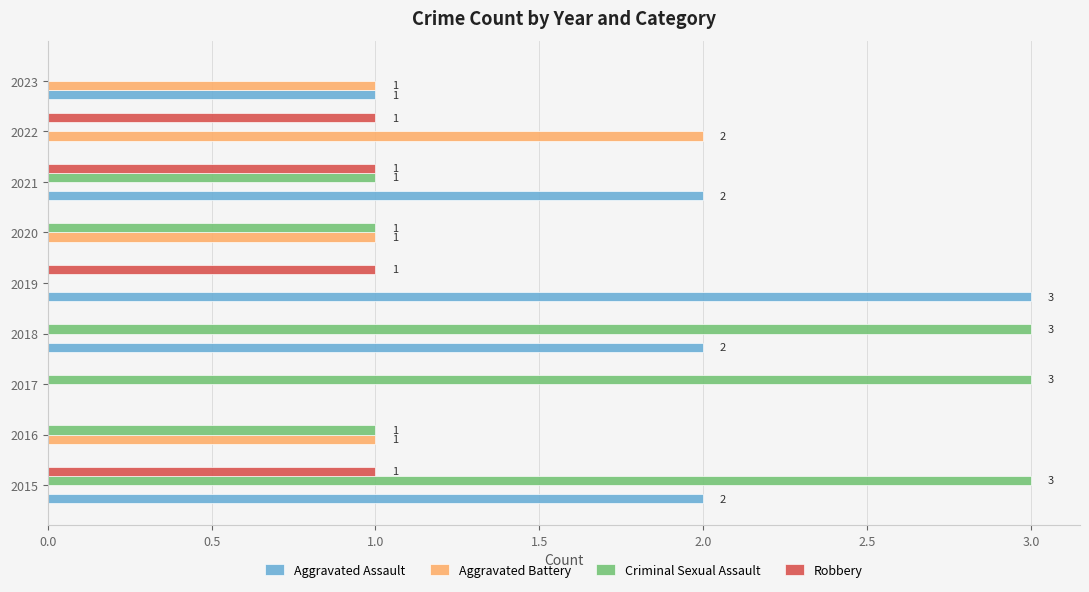

Between 2015 and 2017, which series saw the biggest shift?

Aggravated Assault